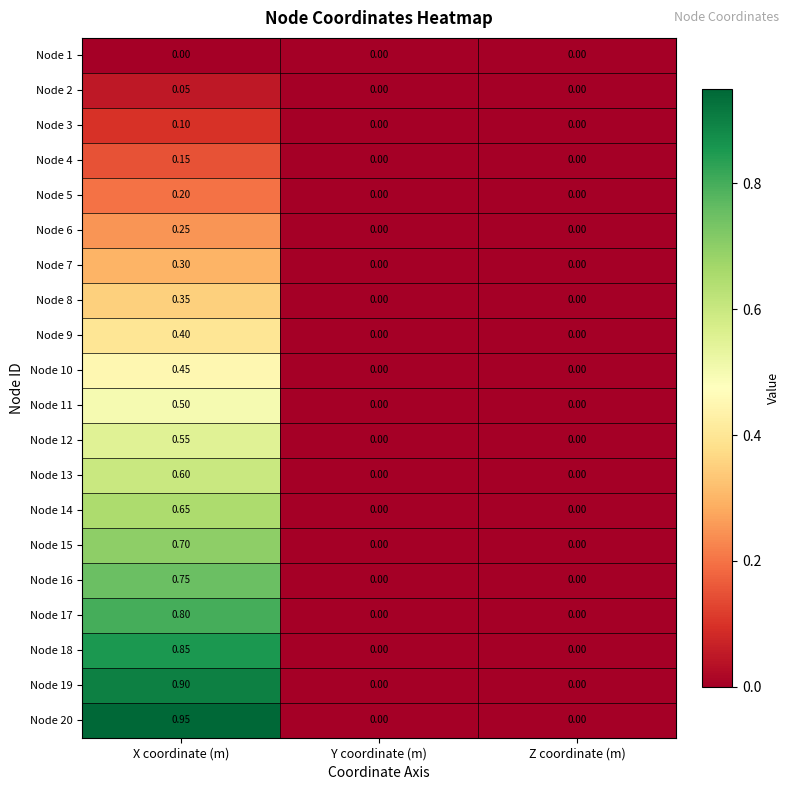

At which category is the sum across all series the highest?

X coordinate (m)